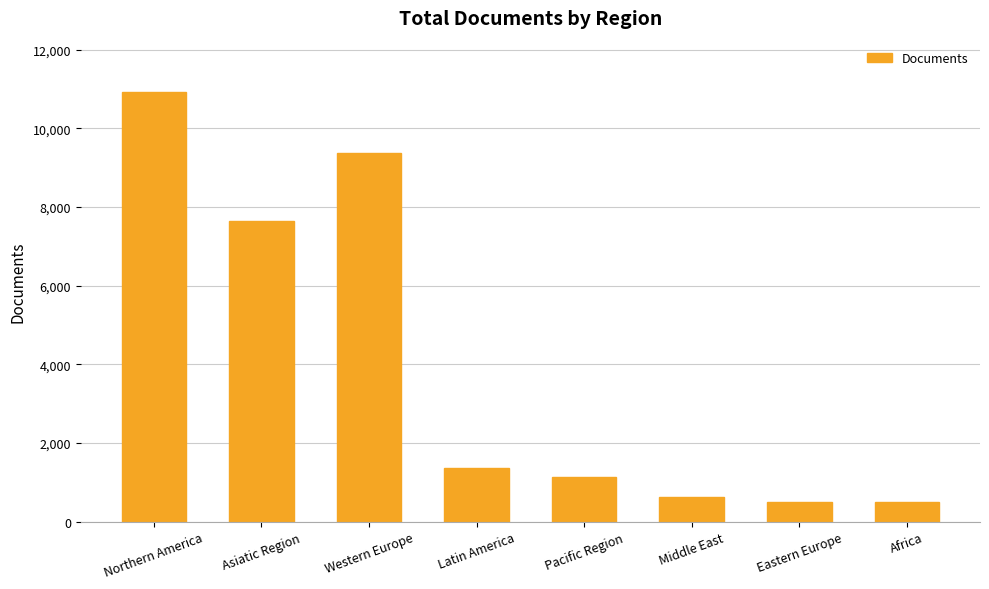

What is the value of the 6th bar from the left?

638